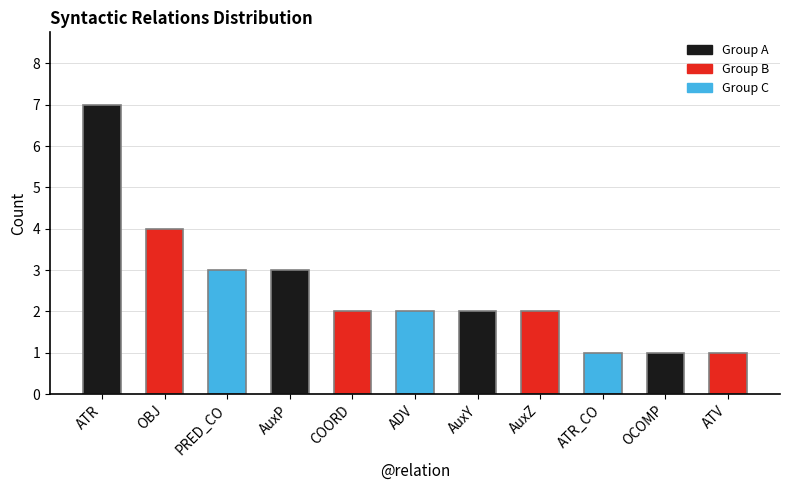

Count the number of data series in this chart.

1